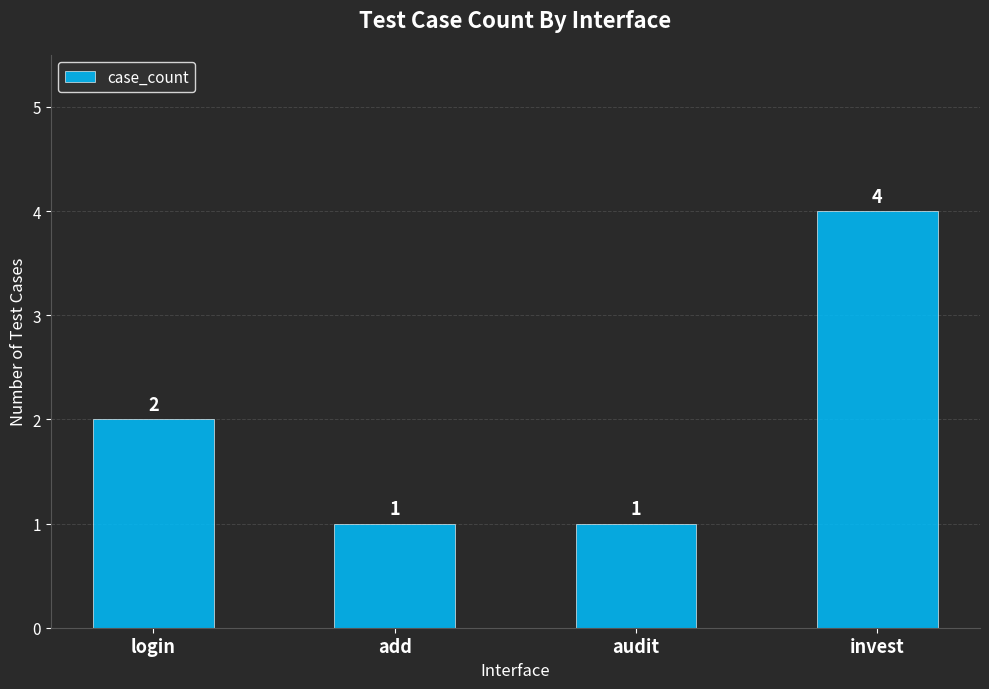

Are the bars grouped side by side (vs. stacked)?

No